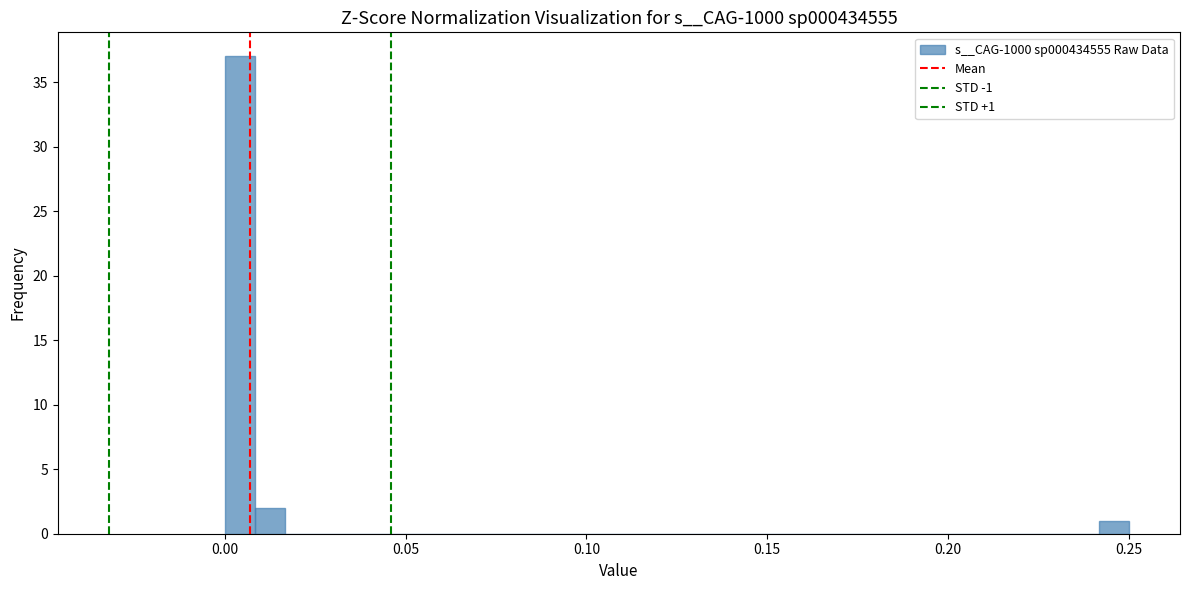

Around what value on the x-axis is the tallest bar? Give the approximate position of its centre, as read against the axis.

0.005